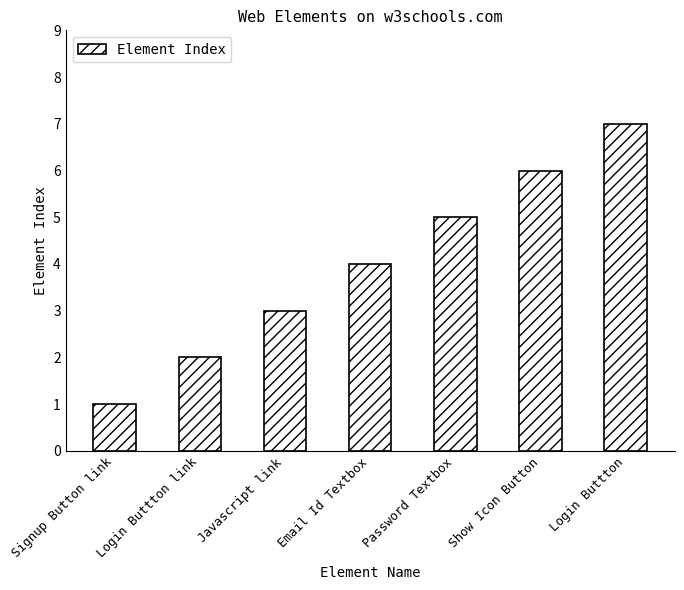

List the labels in order of value, largest first.

Login Buttton, Show Icon Button, Password Textbox, Email Id Textbox, Javascript link, Login Buttton link, Signup Button link